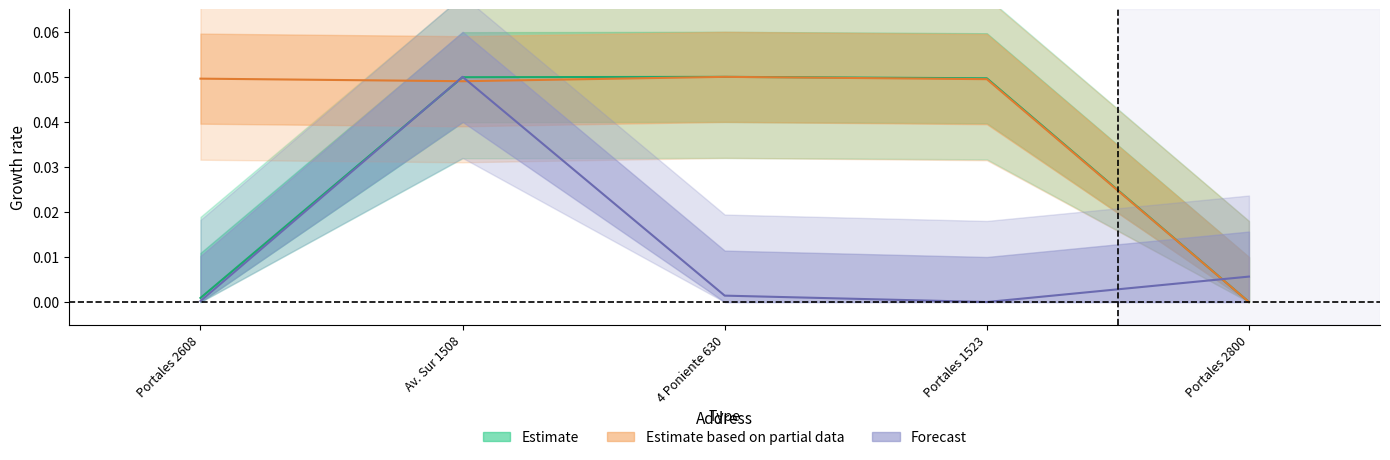

How many data points does each series have?

5